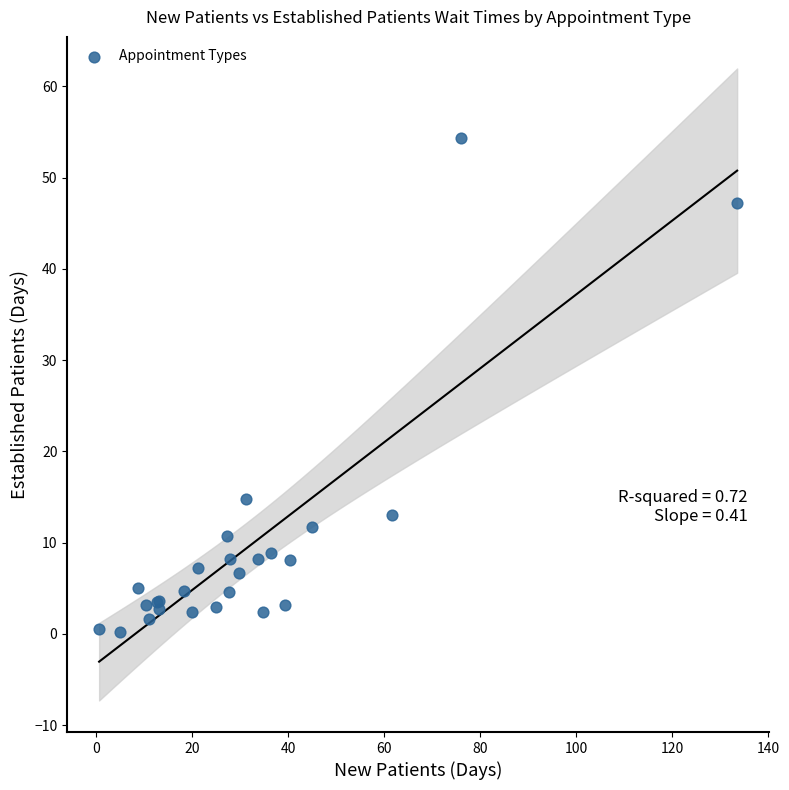

What Y value in the scatter plot is closest to 27?

14.8